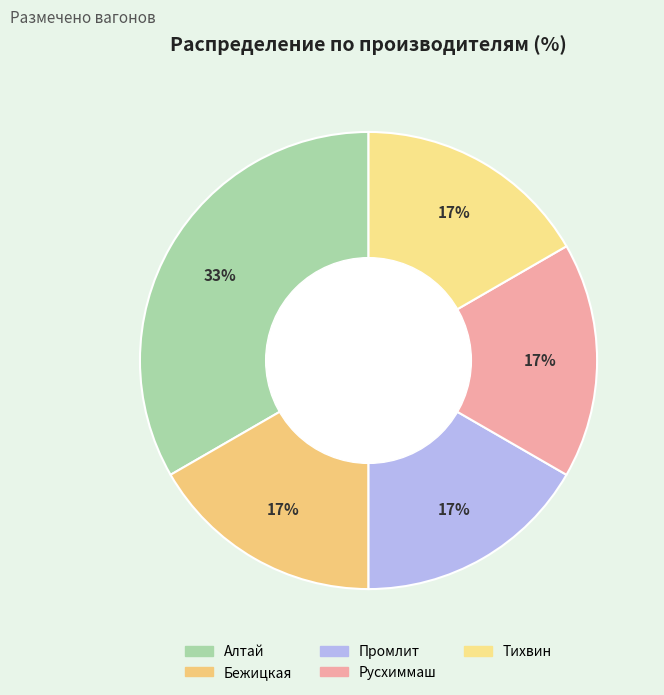

To the nearest percent, what is the combined percentage of Промлит and Русхиммаш?

33%